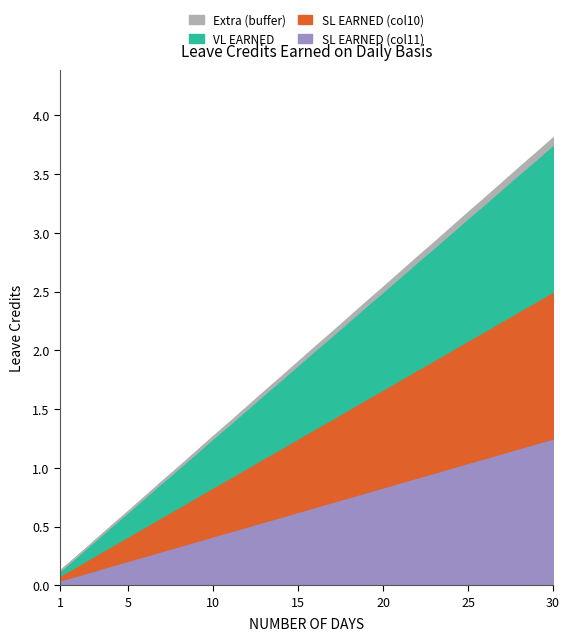

What is the sum of all SL EARNED (col11) values?

19.4